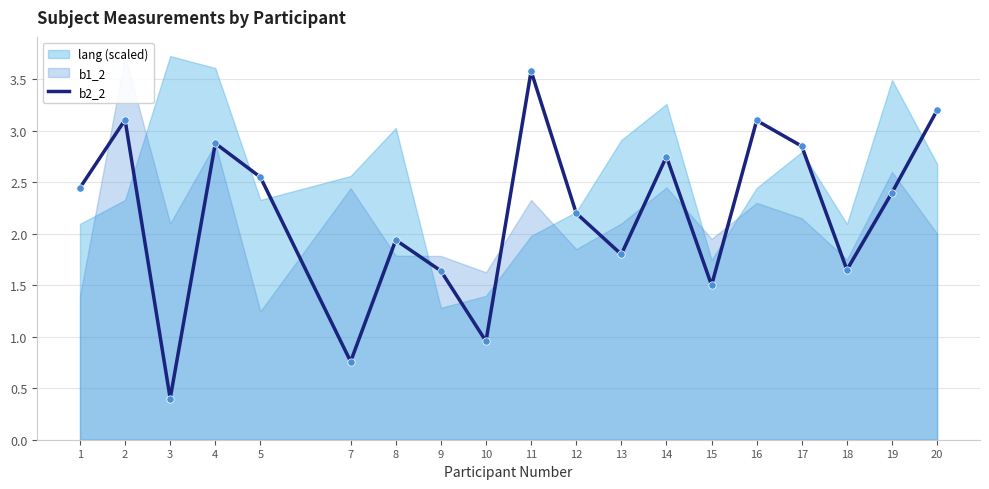

What is the change in value from 3 to 7?

+0.4